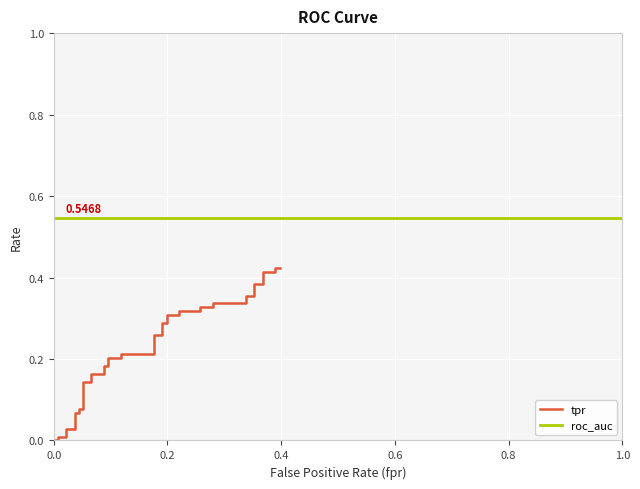

Count the number of values greater than 0.

38